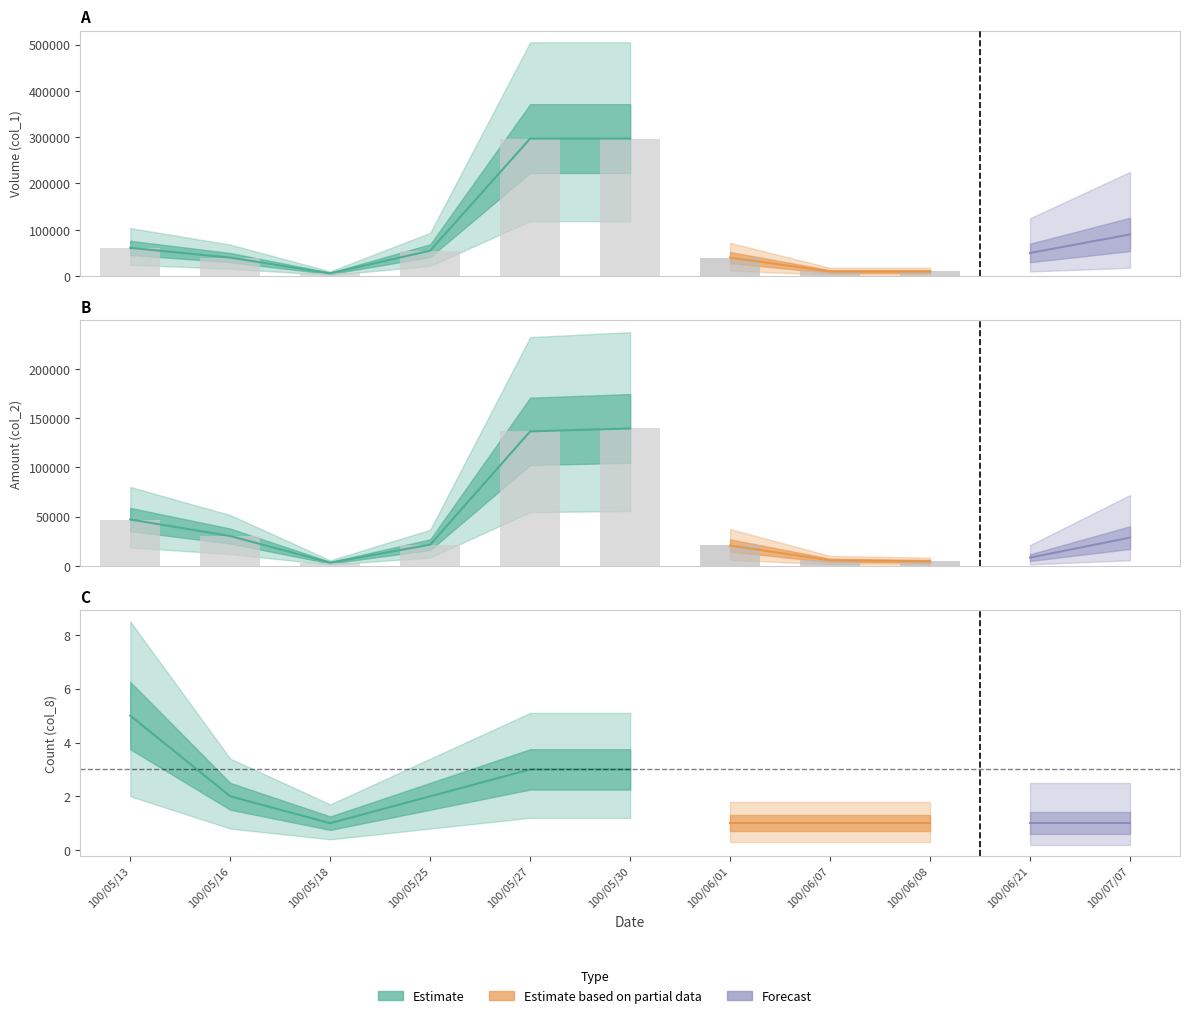

Which series has the largest range (max minus min)?

col_1